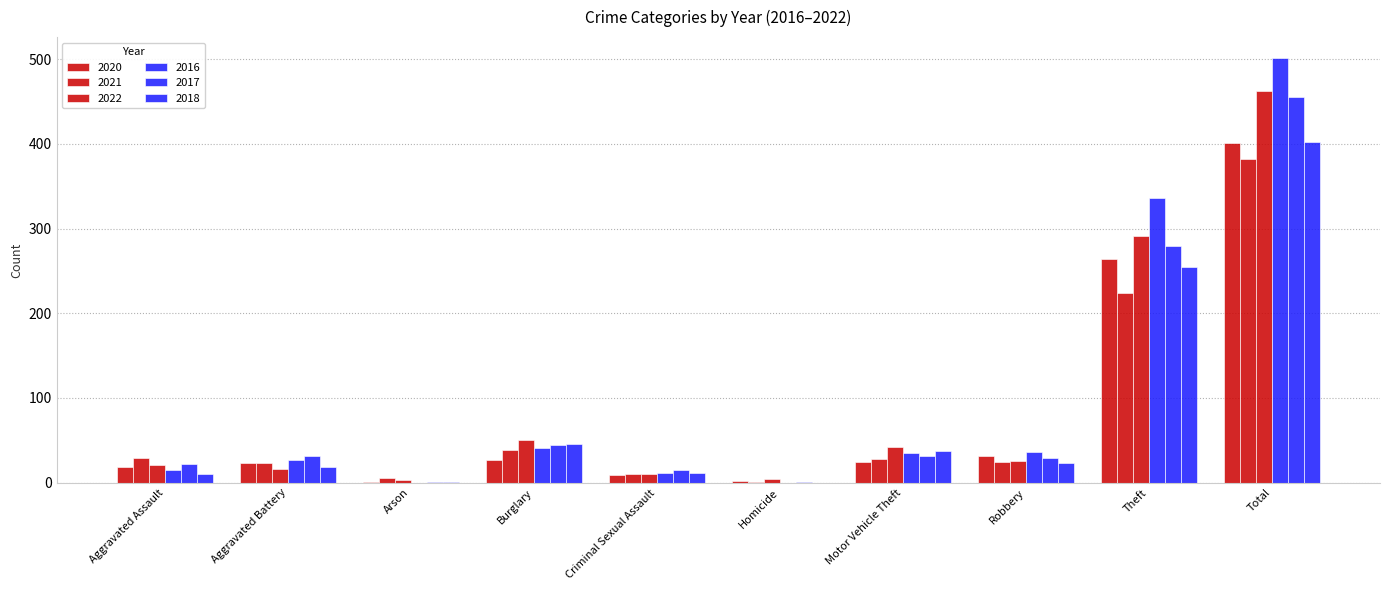

List the labels in order of 2018 value, largest first.

Total, Theft, Burglary, Motor Vehicle Theft, Robbery, Aggravated Battery, Criminal Sexual Assault, Aggravated Assault, Arson, Homicide